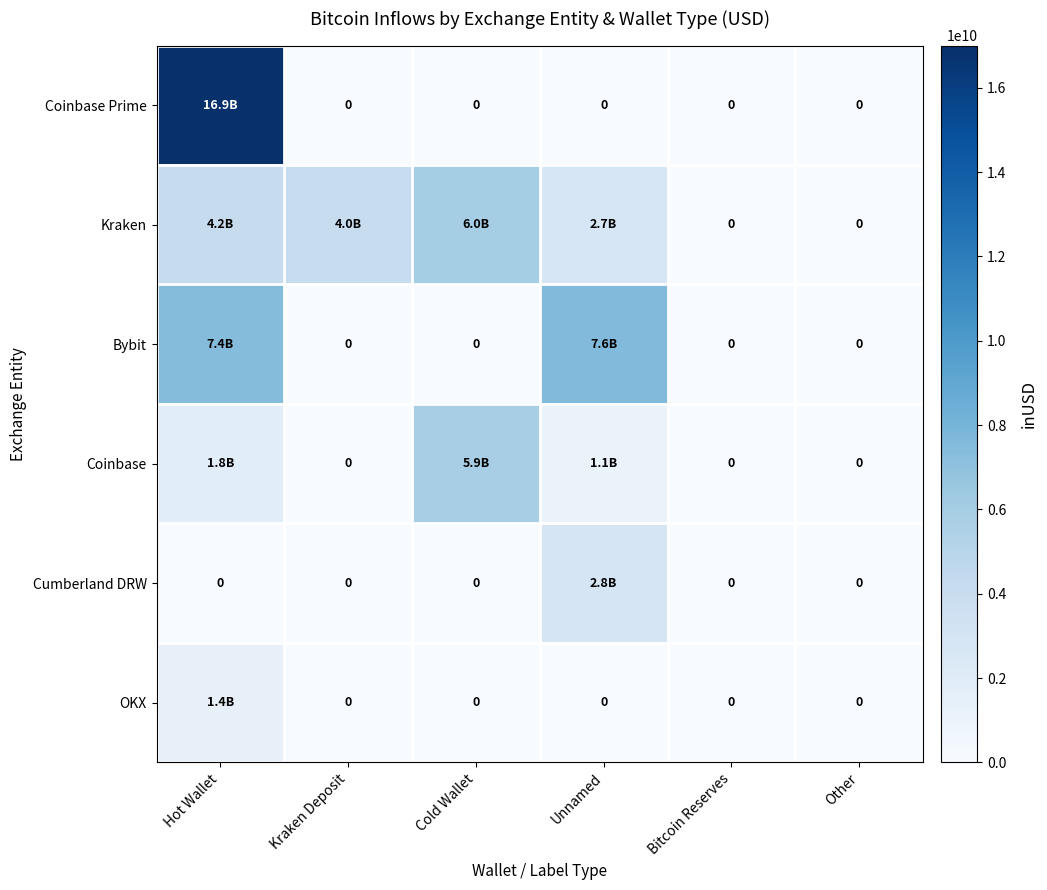

How many values in Coinbase Prime are above zero?

1